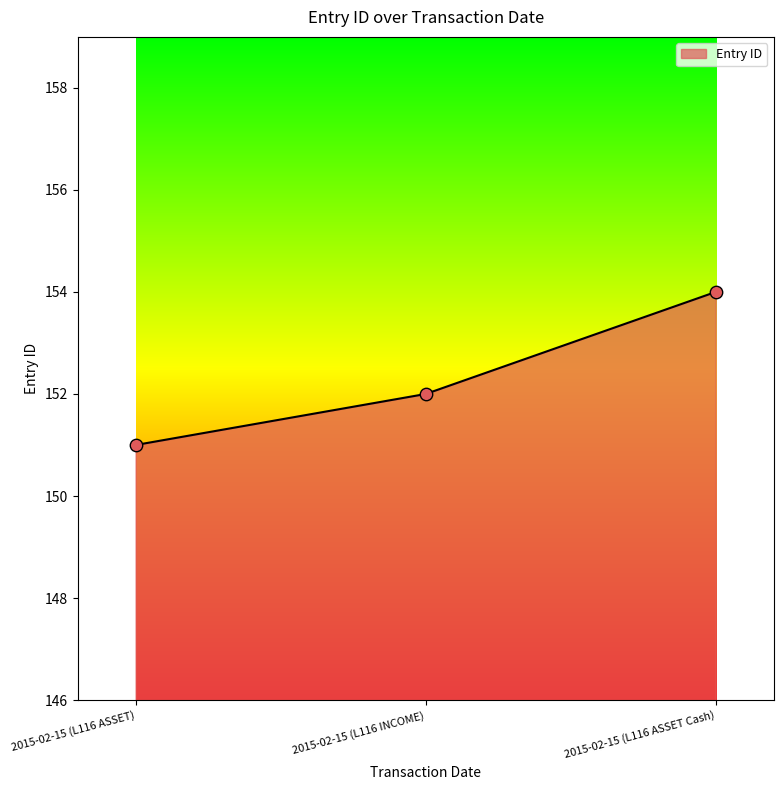

What is the change in value from 2015-02-15 (L116 ASSET) to 2015-02-15 (L116 ASSET Cash)?

+3